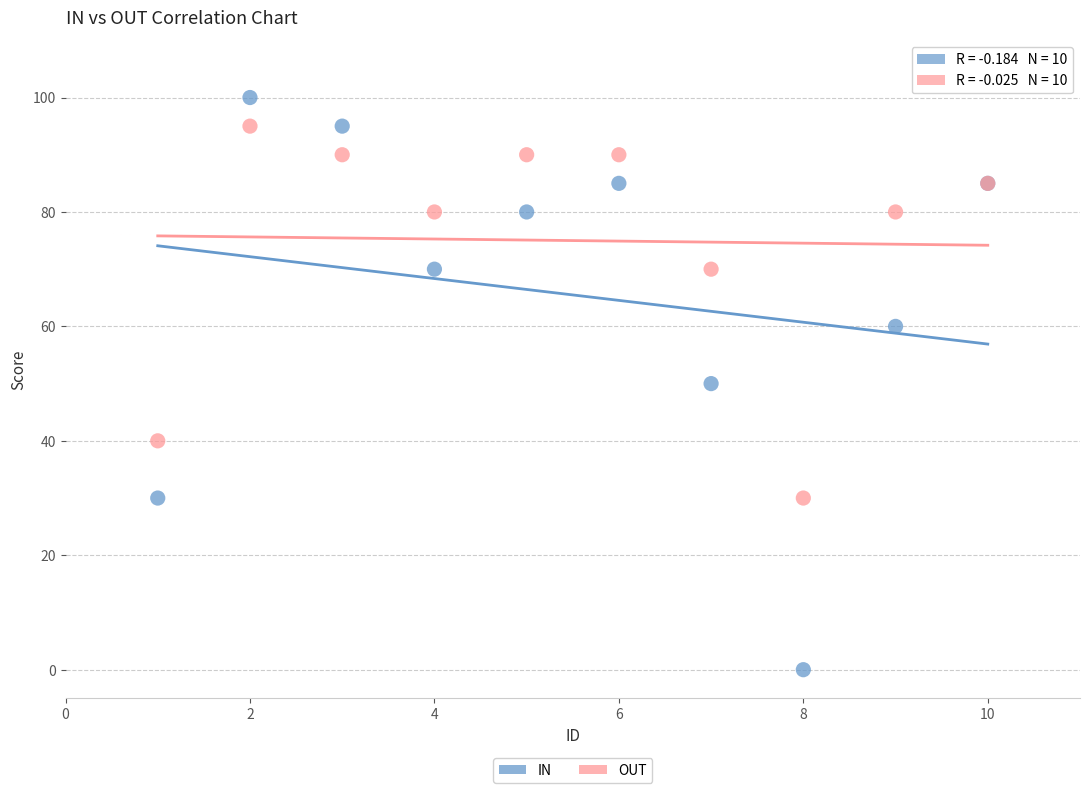

What are all the series names shown in the legend?

IN, OUT